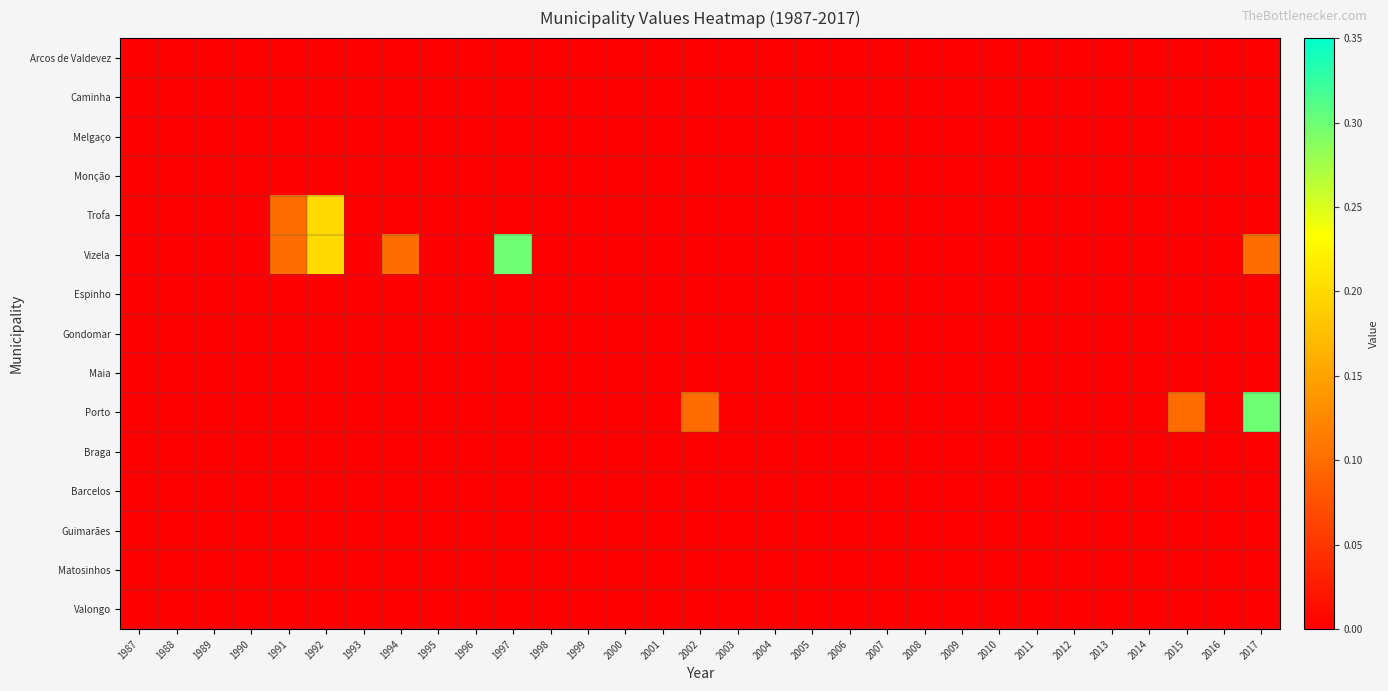

Reading right to left, what are all the values shown in this chart?

Arcos de Valdevez: 2017=0.0	2016=0.0	2015=0.0	2014=0.0	2013=0.0	2012=0.0	2011=0.0	2010=0.0	2009=0.0	2008=0.0	2007=0.0	2006=0.0	2005=0.0	2004=0.0	2003=0.0	2002=0.0	2001=0.0	2000=0.0	1999=0.0	1998=0.0	1997=0.0	1996=0.0	1995=0.0	1994=0.0	1993=0.0	1992=0.0	1991=0.0	1990=0.0	1989=0.0	1988=0.0	1987=0.0
Caminha: 2017=0.0	2016=0.0	2015=0.0	2014=0.0	2013=0.0	2012=0.0	2011=0.0	2010=0.0	2009=0.0	2008=0.0	2007=0.0	2006=0.0	2005=0.0	2004=0.0	2003=0.0	2002=0.0	2001=0.0	2000=0.0	1999=0.0	1998=0.0	1997=0.0	1996=0.0	1995=0.0	1994=0.0	1993=0.0	1992=0.0	1991=0.0	1990=0.0	1989=0.0	1988=0.0	1987=0.0
Melgaço: 2017=0.0	2016=0.0	2015=0.0	2014=0.0	2013=0.0	2012=0.0	2011=0.0	2010=0.0	2009=0.0	2008=0.0	2007=0.0	2006=0.0	2005=0.0	2004=0.0	2003=0.0	2002=0.0	2001=0.0	2000=0.0	1999=0.0	1998=0.0	1997=0.0	1996=0.0	1995=0.0	1994=0.0	1993=0.0	1992=0.0	1991=0.0	1990=0.0	1989=0.0	1988=0.0	1987=0.0
Monção: 2017=0.0	2016=0.0	2015=0.0	2014=0.0	2013=0.0	2012=0.0	2011=0.0	2010=0.0	2009=0.0	2008=0.0	2007=0.0	2006=0.0	2005=0.0	2004=0.0	2003=0.0	2002=0.0	2001=0.0	2000=0.0	1999=0.0	1998=0.0	1997=0.0	1996=0.0	1995=0.0	1994=0.0	1993=0.0	1992=0.0	1991=0.0	1990=0.0	1989=0.0	1988=0.0	1987=0.0
Trofa: 2017=0.0	2016=0.0	2015=0.0	2014=0.0	2013=0.0	2012=0.0	2011=0.0	2010=0.0	2009=0.0	2008=0.0	2007=0.0	2006=0.0	2005=0.0	2004=0.0	2003=0.0	2002=0.0	2001=0.0	2000=0.0	1999=0.0	1998=0.0	1997=0.0	1996=0.0	1995=0.0	1994=0.0	1993=0.0	1992=0.2	1991=0.1	1990=0.0	1989=0.0	1988=0.0	1987=0.0
Vizela: 2017=0.1	2016=0.0	2015=0.0	2014=0.0	2013=0.0	2012=0.0	2011=0.0	2010=0.0	2009=0.0	2008=0.0	2007=0.0	2006=0.0	2005=0.0	2004=0.0	2003=0.0	2002=0.0	2001=0.0	2000=0.0	1999=0.0	1998=0.0	1997=0.3	1996=0.0	1995=0.0	1994=0.1	1993=0.0	1992=0.2	1991=0.1	1990=0.0	1989=0.0	1988=0.0	1987=0.0
Espinho: 2017=0.0	2016=0.0	2015=0.0	2014=0.0	2013=0.0	2012=0.0	2011=0.0	2010=0.0	2009=0.0	2008=0.0	2007=0.0	2006=0.0	2005=0.0	2004=0.0	2003=0.0	2002=0.0	2001=0.0	2000=0.0	1999=0.0	1998=0.0	1997=0.0	1996=0.0	1995=0.0	1994=0.0	1993=0.0	1992=0.0	1991=0.0	1990=0.0	1989=0.0	1988=0.0	1987=0.0
Gondomar: 2017=0.0	2016=0.0	2015=0.0	2014=0.0	2013=0.0	2012=0.0	2011=0.0	2010=0.0	2009=0.0	2008=0.0	2007=0.0	2006=0.0	2005=0.0	2004=0.0	2003=0.0	2002=0.0	2001=0.0	2000=0.0	1999=0.0	1998=0.0	1997=0.0	1996=0.0	1995=0.0	1994=0.0	1993=0.0	1992=0.0	1991=0.0	1990=0.0	1989=0.0	1988=0.0	1987=0.0
Maia: 2017=0.0	2016=0.0	2015=0.0	2014=0.0	2013=0.0	2012=0.0	2011=0.0	2010=0.0	2009=0.0	2008=0.0	2007=0.0	2006=0.0	2005=0.0	2004=0.0	2003=0.0	2002=0.0	2001=0.0	2000=0.0	1999=0.0	1998=0.0	1997=0.0	1996=0.0	1995=0.0	1994=0.0	1993=0.0	1992=0.0	1991=0.0	1990=0.0	1989=0.0	1988=0.0	1987=0.0
Porto: 2017=0.3	2016=0.0	2015=0.1	2014=0.0	2013=0.0	2012=0.0	2011=0.0	2010=0.0	2009=0.0	2008=0.0	2007=0.0	2006=0.0	2005=0.0	2004=0.0	2003=0.0	2002=0.1	2001=0.0	2000=0.0	1999=0.0	1998=0.0	1997=0.0	1996=0.0	1995=0.0	1994=0.0	1993=0.0	1992=0.0	1991=0.0	1990=0.0	1989=0.0	1988=0.0	1987=0.0
Braga: 2017=0.0	2016=0.0	2015=0.0	2014=0.0	2013=0.0	2012=0.0	2011=0.0	2010=0.0	2009=0.0	2008=0.0	2007=0.0	2006=0.0	2005=0.0	2004=0.0	2003=0.0	2002=0.0	2001=0.0	2000=0.0	1999=0.0	1998=0.0	1997=0.0	1996=0.0	1995=0.0	1994=0.0	1993=0.0	1992=0.0	1991=0.0	1990=0.0	1989=0.0	1988=0.0	1987=0.0
Barcelos: 2017=0.0	2016=0.0	2015=0.0	2014=0.0	2013=0.0	2012=0.0	2011=0.0	2010=0.0	2009=0.0	2008=0.0	2007=0.0	2006=0.0	2005=0.0	2004=0.0	2003=0.0	2002=0.0	2001=0.0	2000=0.0	1999=0.0	1998=0.0	1997=0.0	1996=0.0	1995=0.0	1994=0.0	1993=0.0	1992=0.0	1991=0.0	1990=0.0	1989=0.0	1988=0.0	1987=0.0
Guimarães: 2017=0.0	2016=0.0	2015=0.0	2014=0.0	2013=0.0	2012=0.0	2011=0.0	2010=0.0	2009=0.0	2008=0.0	2007=0.0	2006=0.0	2005=0.0	2004=0.0	2003=0.0	2002=0.0	2001=0.0	2000=0.0	1999=0.0	1998=0.0	1997=0.0	1996=0.0	1995=0.0	1994=0.0	1993=0.0	1992=0.0	1991=0.0	1990=0.0	1989=0.0	1988=0.0	1987=0.0
Matosinhos: 2017=0.0	2016=0.0	2015=0.0	2014=0.0	2013=0.0	2012=0.0	2011=0.0	2010=0.0	2009=0.0	2008=0.0	2007=0.0	2006=0.0	2005=0.0	2004=0.0	2003=0.0	2002=0.0	2001=0.0	2000=0.0	1999=0.0	1998=0.0	1997=0.0	1996=0.0	1995=0.0	1994=0.0	1993=0.0	1992=0.0	1991=0.0	1990=0.0	1989=0.0	1988=0.0	1987=0.0
Valongo: 2017=0.0	2016=0.0	2015=0.0	2014=0.0	2013=0.0	2012=0.0	2011=0.0	2010=0.0	2009=0.0	2008=0.0	2007=0.0	2006=0.0	2005=0.0	2004=0.0	2003=0.0	2002=0.0	2001=0.0	2000=0.0	1999=0.0	1998=0.0	1997=0.0	1996=0.0	1995=0.0	1994=0.0	1993=0.0	1992=0.0	1991=0.0	1990=0.0	1989=0.0	1988=0.0	1987=0.0